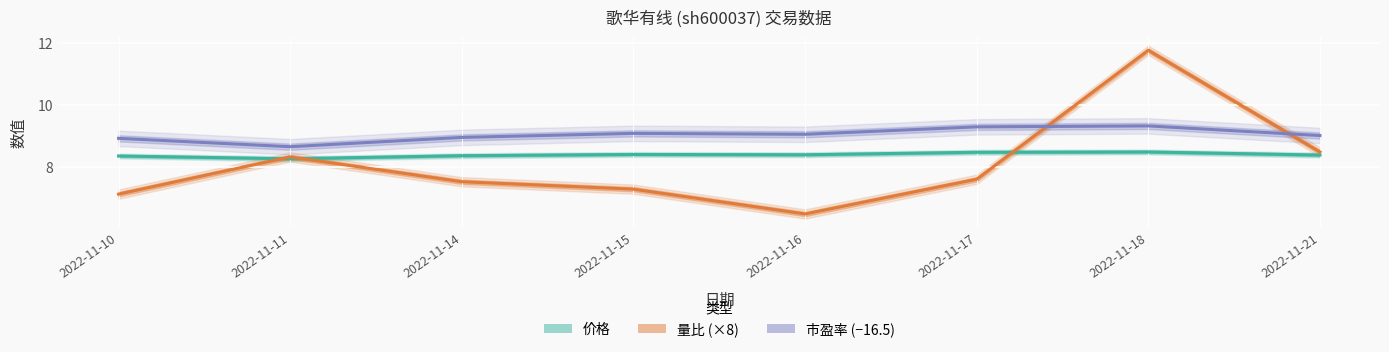

Which category has the highest value in the 量比 (×8) series?

2022-11-18